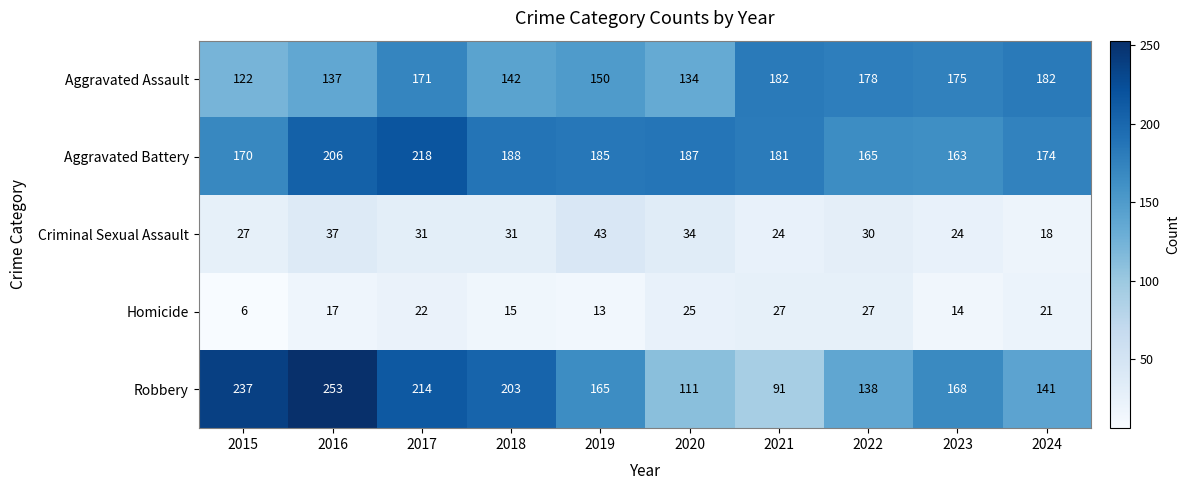

How many series are shown in this chart?

5